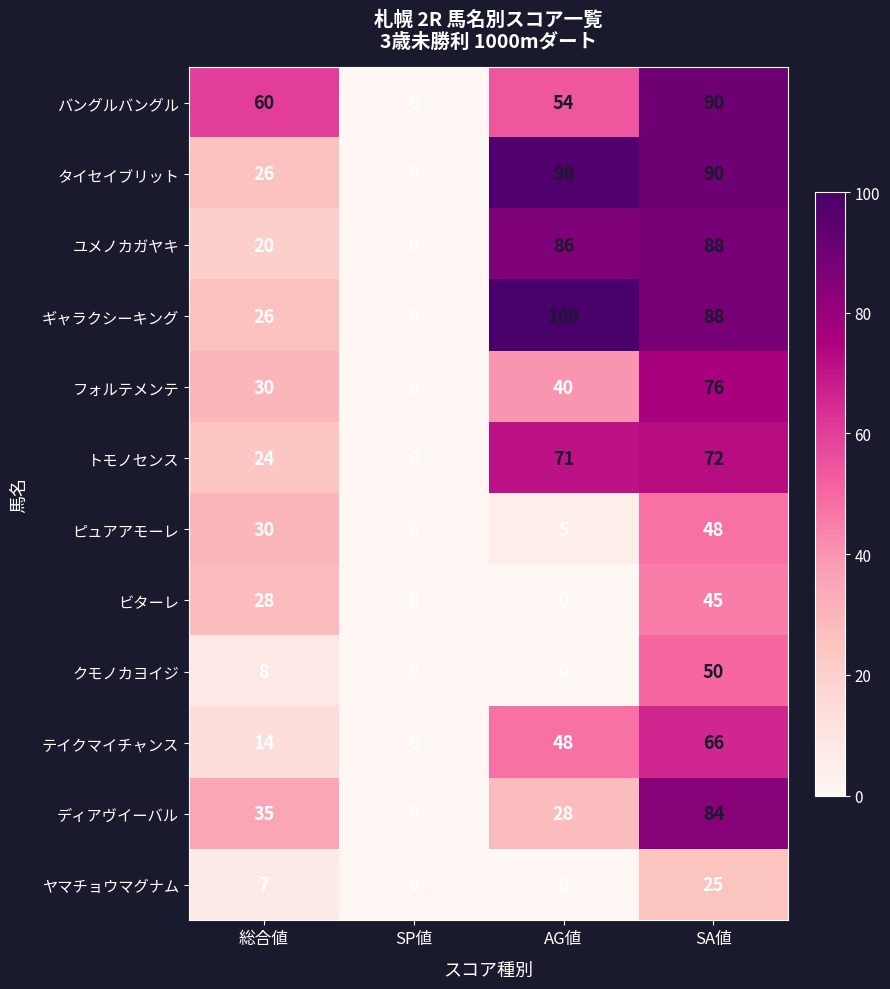

What is the sum of the フォルテメンテ values at SP値 and 総合値?

30